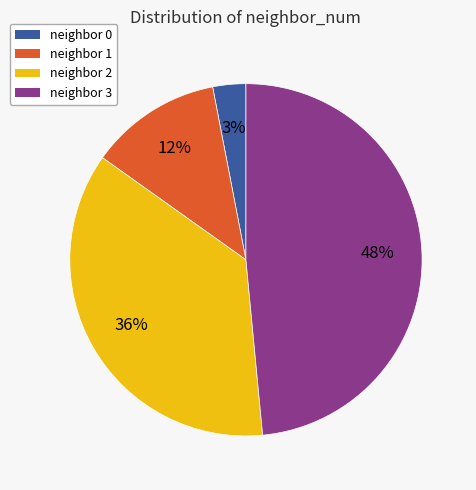

Is there a majority slice in this chart?

No